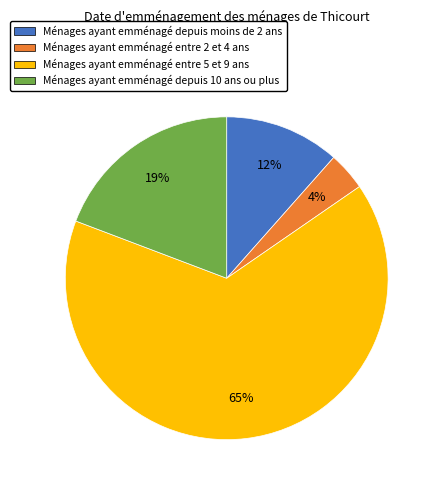

To the nearest percent, what is the average slice percentage?

25%